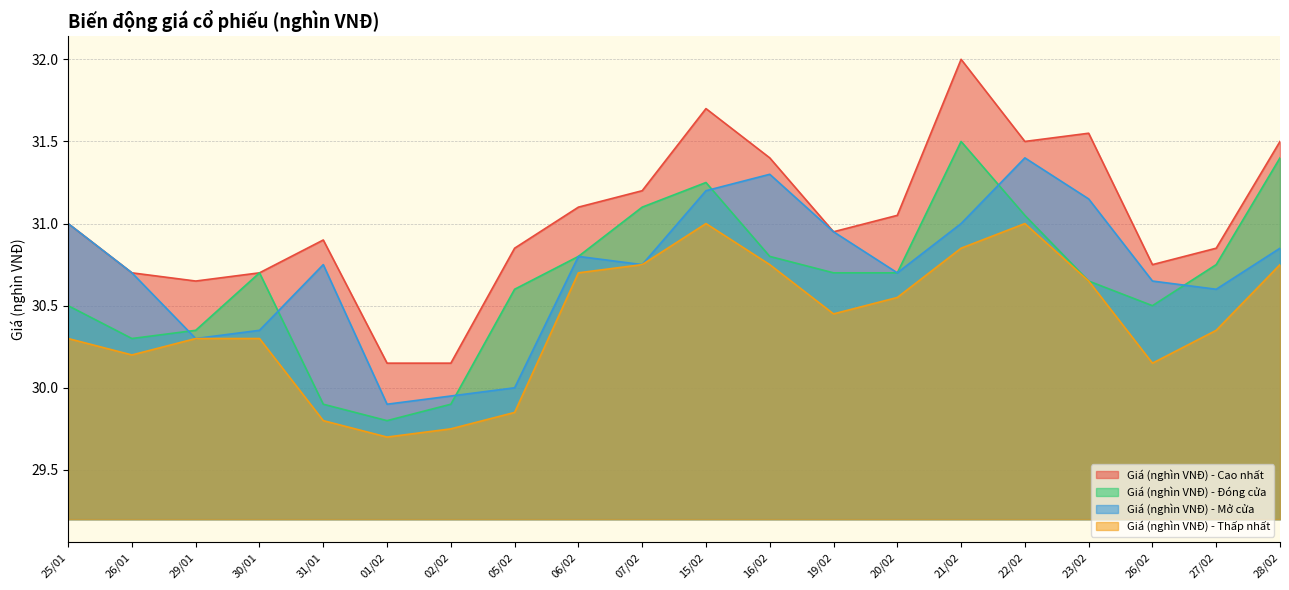

True or false: Giá (nghìn VNĐ) - Cao nhất and Giá (nghìn VNĐ) - Thấp nhất cross at least once.

False